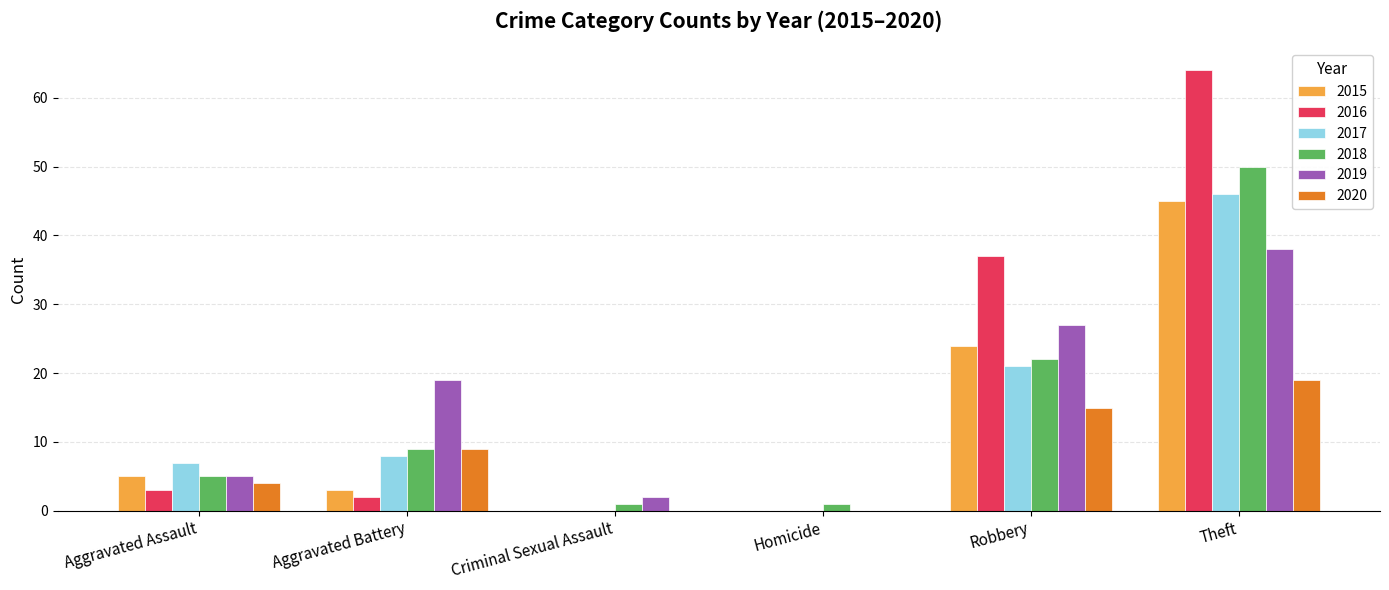

Is it true that 2020 equals 9 at Aggravated Battery?

True